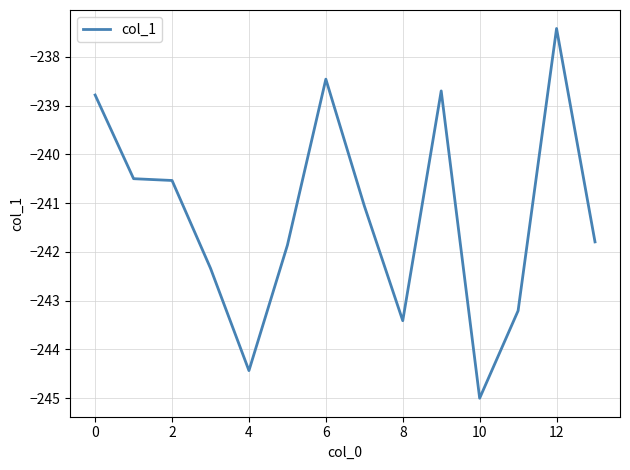

What is the maximum value shown in the chart?

-237.4